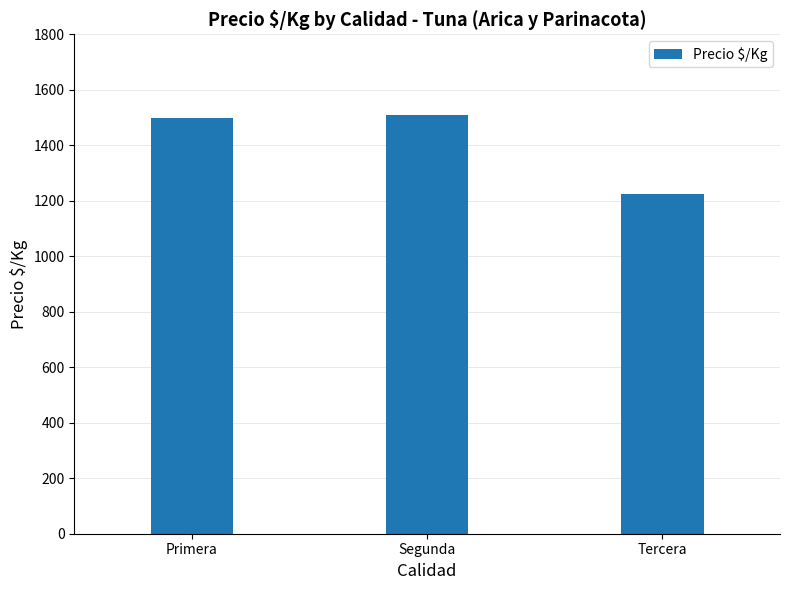

The chart shows a value of 2204.2 at Tercera. True or false?

False